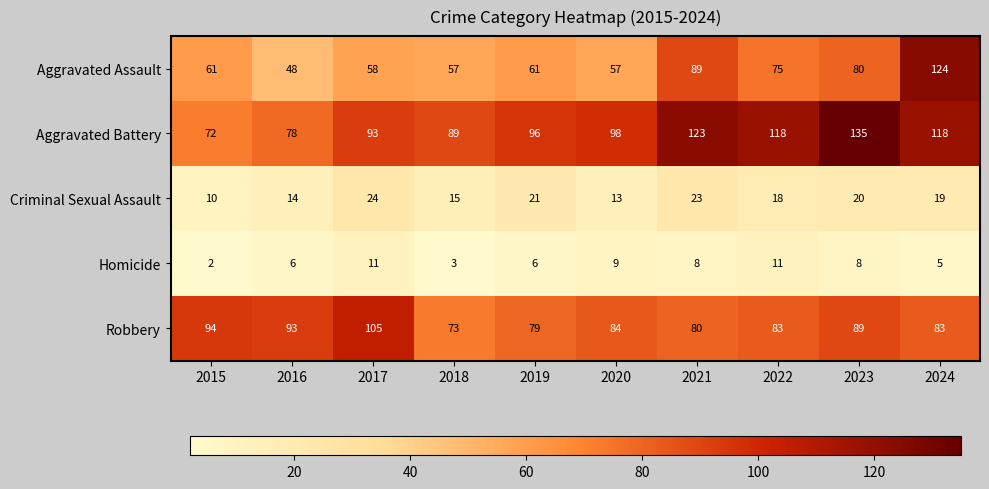

Read the Criminal Sexual Assault value at 2020, to the nearest 10.

10